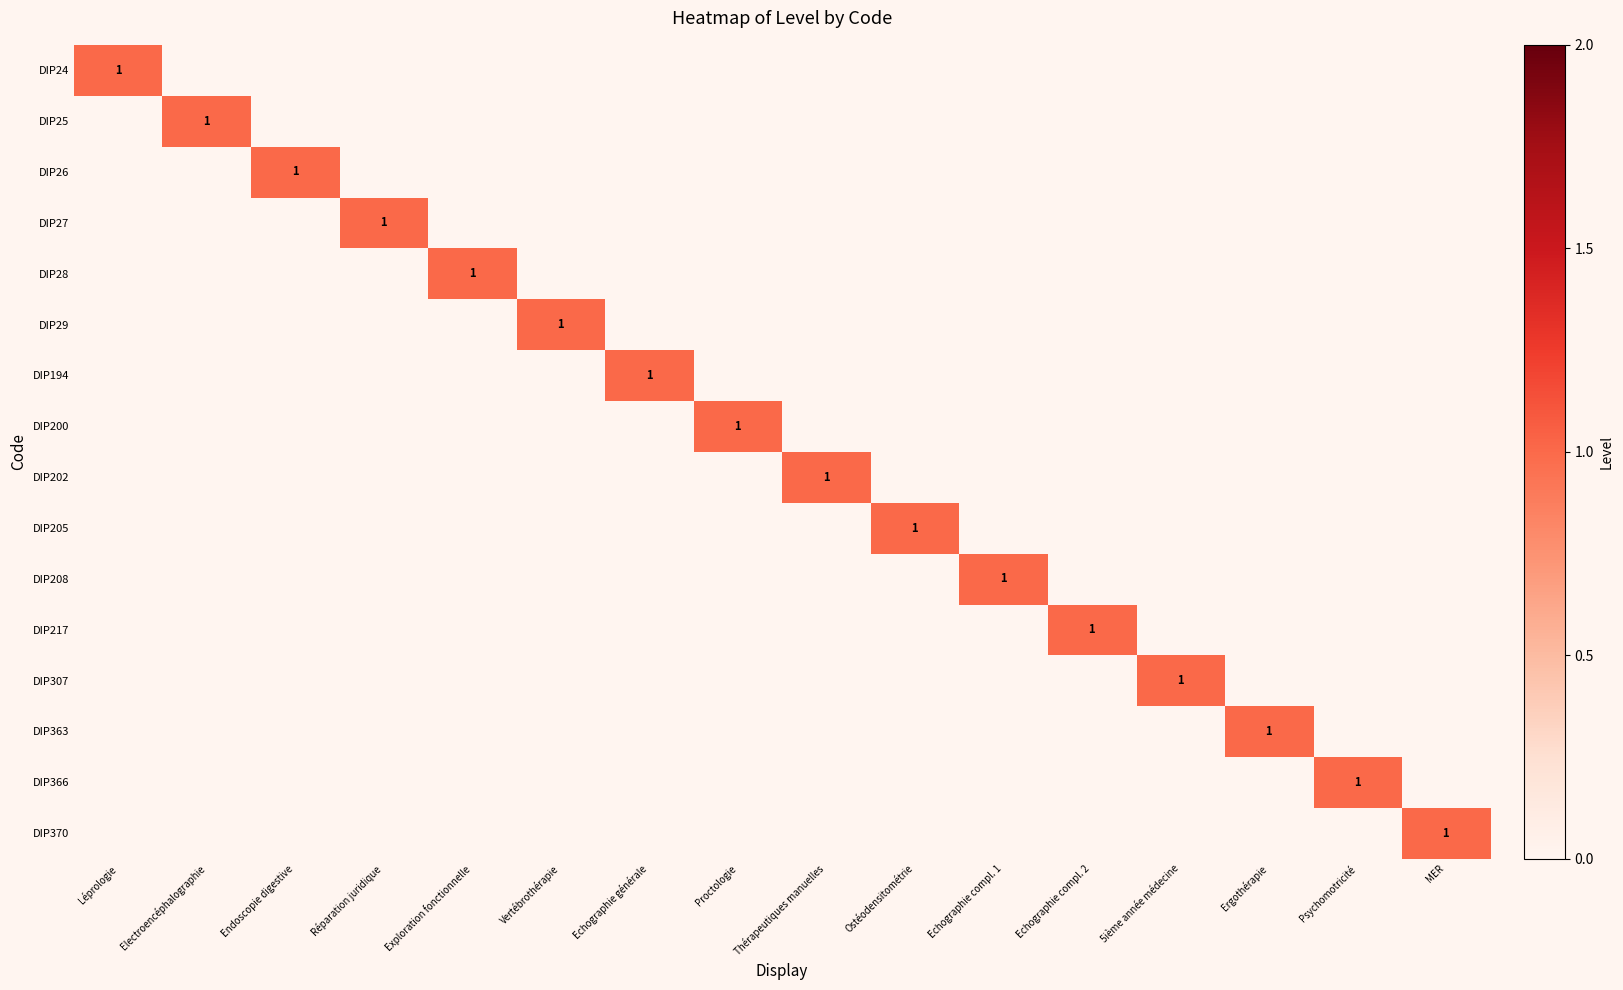

What is the spread (max minus min) of values at Endoscopie digestive?

1